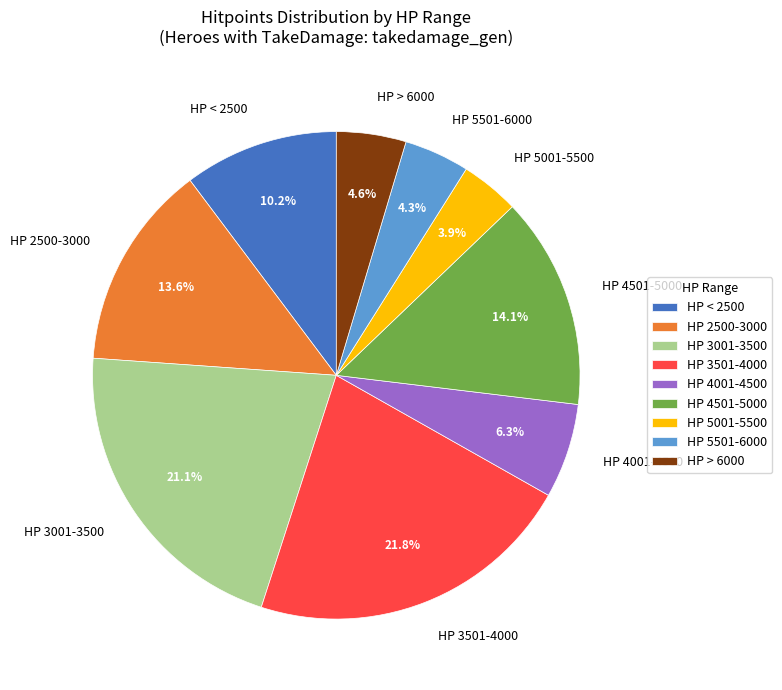

Which category has the biggest portion of the pie?

HP 3501-4000